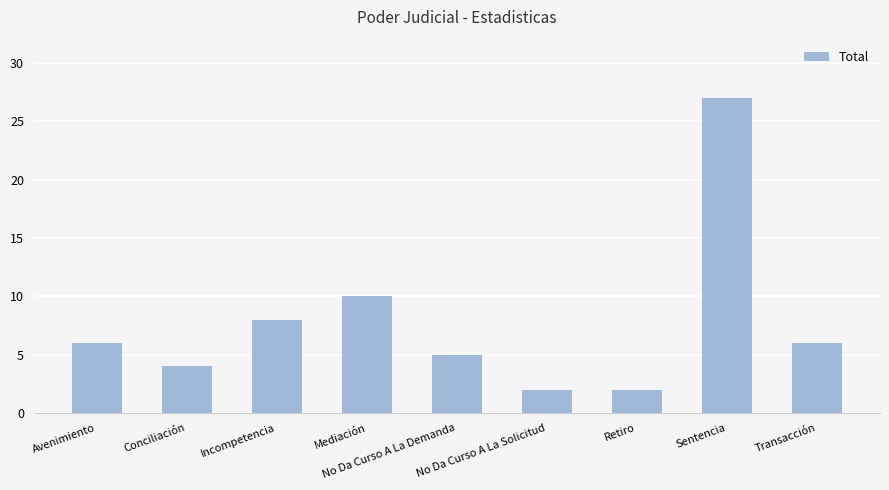

Reading left to right, transcribe all the data shown in this chart.

6	4	8	10	5	2	2	27	6